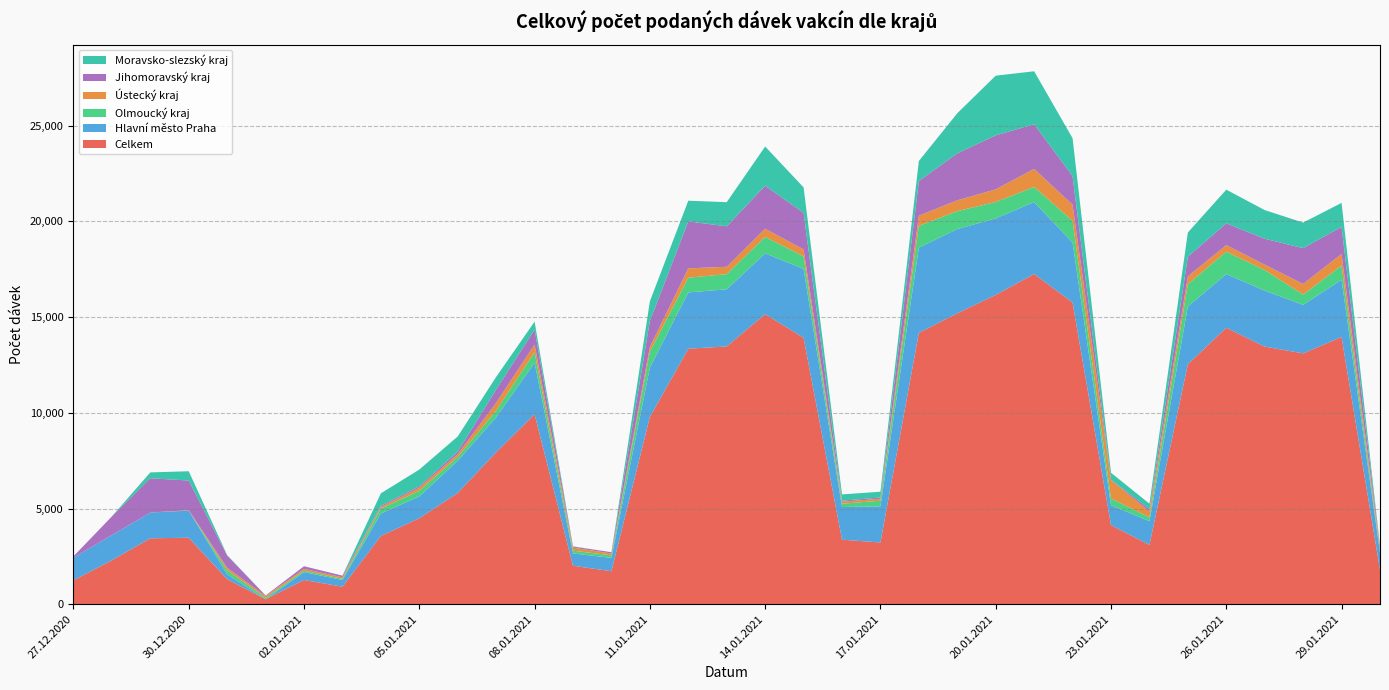

Reading right to left, extract all data points from this chart.

Celkem: 30.01.2021=1797	29.01.2021=13963	28.01.2021=13106	27.01.2021=13459	26.01.2021=14444	25.01.2021=12538	24.01.2021=3100	23.01.2021=4133	22.01.2021=15760	21.01.2021=17254	20.01.2021=16159	19.01.2021=15199	18.01.2021=14178	17.01.2021=3226	16.01.2021=3373	15.01.2021=13919	14.01.2021=15157	13.01.2021=13467	12.01.2021=13350	11.01.2021=9781	10.01.2021=1723	09.01.2021=2010	08.01.2021=9924	07.01.2021=7939	06.01.2021=5813	05.01.2021=4493	04.01.2021=3566	03.01.2021=914	02.01.2021=1266	01.01.2021=260	31.12.2020=1306	30.12.2020=3474	29.12.2020=3444	28.12.2020=2294	27.12.2020=1251
Hlavní město Praha: 30.01.2021=908	29.01.2021=2989	28.01.2021=2534	27.01.2021=2925	26.01.2021=2806	25.01.2021=3014	24.01.2021=1243	23.01.2021=1035	22.01.2021=3139	21.01.2021=3757	20.01.2021=3998	19.01.2021=4401	18.01.2021=4451	17.01.2021=1888	16.01.2021=1704	15.01.2021=3600	14.01.2021=3173	13.01.2021=2987	12.01.2021=2940	11.01.2021=2580	10.01.2021=700	09.01.2021=643	08.01.2021=2695	07.01.2021=1825	06.01.2021=1684	05.01.2021=1140	04.01.2021=1175	03.01.2021=354	02.01.2021=409	01.01.2021=0	31.12.2020=258	30.12.2020=1419	29.12.2020=1348	28.12.2020=1321	27.12.2020=1178
Olmoucký kraj: 30.01.2021=76	29.01.2021=743	28.01.2021=538	27.01.2021=1076	26.01.2021=1168	25.01.2021=1167	24.01.2021=194	23.01.2021=364	22.01.2021=1134	21.01.2021=789	20.01.2021=858	19.01.2021=937	18.01.2021=1136	17.01.2021=296	16.01.2021=174	15.01.2021=660	14.01.2021=862	13.01.2021=793	12.01.2021=770	11.01.2021=834	10.01.2021=132	09.01.2021=145	08.01.2021=548	07.01.2021=356	06.01.2021=196	05.01.2021=296	04.01.2021=254	03.01.2021=61	02.01.2021=78	01.01.2021=79	31.12.2020=211	30.12.2020=0	29.12.2020=0	28.12.2020=0	27.12.2020=0
Ústecký kraj: 30.01.2021=151	29.01.2021=610	28.01.2021=554	27.01.2021=282	26.01.2021=344	25.01.2021=411	24.01.2021=310	23.01.2021=959	22.01.2021=840	21.01.2021=947	20.01.2021=662	19.01.2021=567	18.01.2021=537	17.01.2021=100	16.01.2021=108	15.01.2021=360	14.01.2021=429	13.01.2021=385	12.01.2021=487	11.01.2021=243	10.01.2021=96	09.01.2021=159	08.01.2021=403	07.01.2021=404	06.01.2021=151	05.01.2021=158	04.01.2021=85	03.01.2021=79	02.01.2021=94	01.01.2021=89	31.12.2020=130	30.12.2020=17	29.12.2020=0	28.12.2020=0	27.12.2020=0
Jihomoravský kraj: 30.01.2021=74	29.01.2021=1409	28.01.2021=1873	27.01.2021=1353	26.01.2021=1137	25.01.2021=1029	24.01.2021=126	23.01.2021=12	22.01.2021=1495	21.01.2021=2330	20.01.2021=2821	19.01.2021=2453	18.01.2021=1808	17.01.2021=67	16.01.2021=50	15.01.2021=1910	14.01.2021=2245	13.01.2021=2112	12.01.2021=2456	11.01.2021=1359	10.01.2021=68	09.01.2021=55	08.01.2021=778	07.01.2021=691	06.01.2021=132	05.01.2021=77	04.01.2021=61	03.01.2021=86	02.01.2021=138	01.01.2021=30	31.12.2020=639	30.12.2020=1553	29.12.2020=1789	28.12.2020=973	27.12.2020=72
Moravsko-slezský kraj: 30.01.2021=42	29.01.2021=1254	28.01.2021=1333	27.01.2021=1497	26.01.2021=1760	25.01.2021=1263	24.01.2021=280	23.01.2021=365	22.01.2021=1976	21.01.2021=2767	20.01.2021=3116	19.01.2021=2095	18.01.2021=1046	17.01.2021=301	16.01.2021=328	15.01.2021=1328	14.01.2021=2048	13.01.2021=1261	12.01.2021=1079	11.01.2021=1026	10.01.2021=0	09.01.2021=12	08.01.2021=415	07.01.2021=661	06.01.2021=789	05.01.2021=872	04.01.2021=652	03.01.2021=0	02.01.2021=0	01.01.2021=0	31.12.2020=24	30.12.2020=485	29.12.2020=306	28.12.2020=0	27.12.2020=1